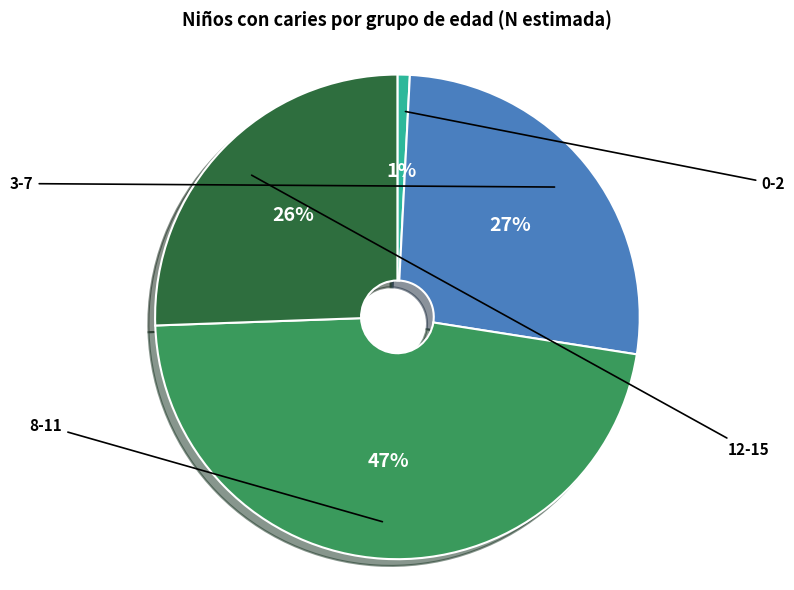

Is there any slice that represents more than half of the pie?

No